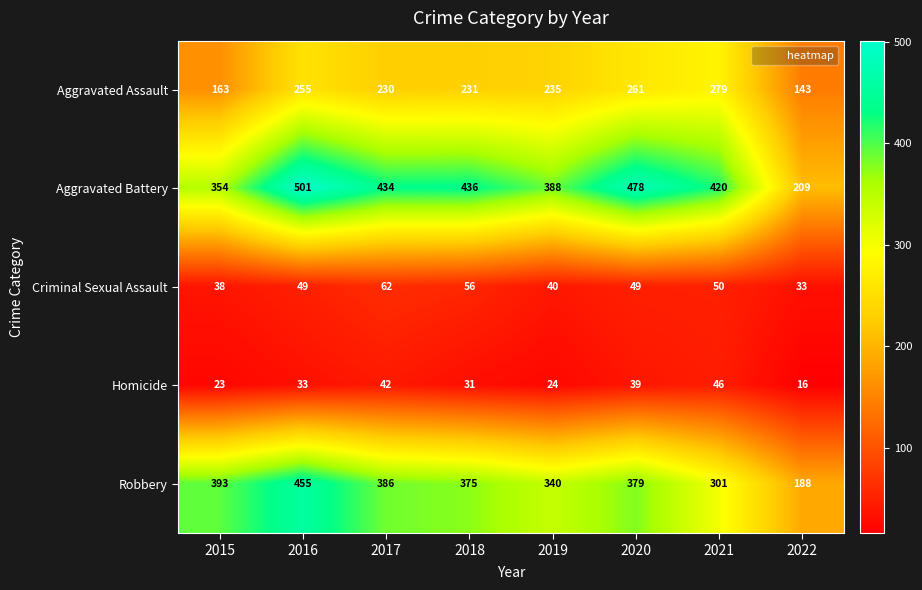

What is the total value across all series at 2015?

971